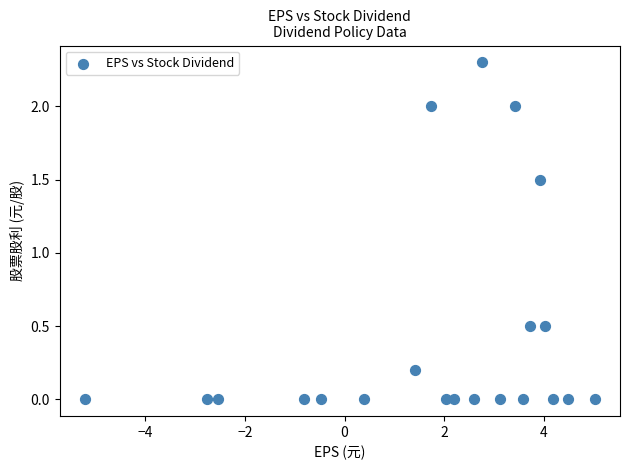

What is the range of Y values (max minus min)?

2.3